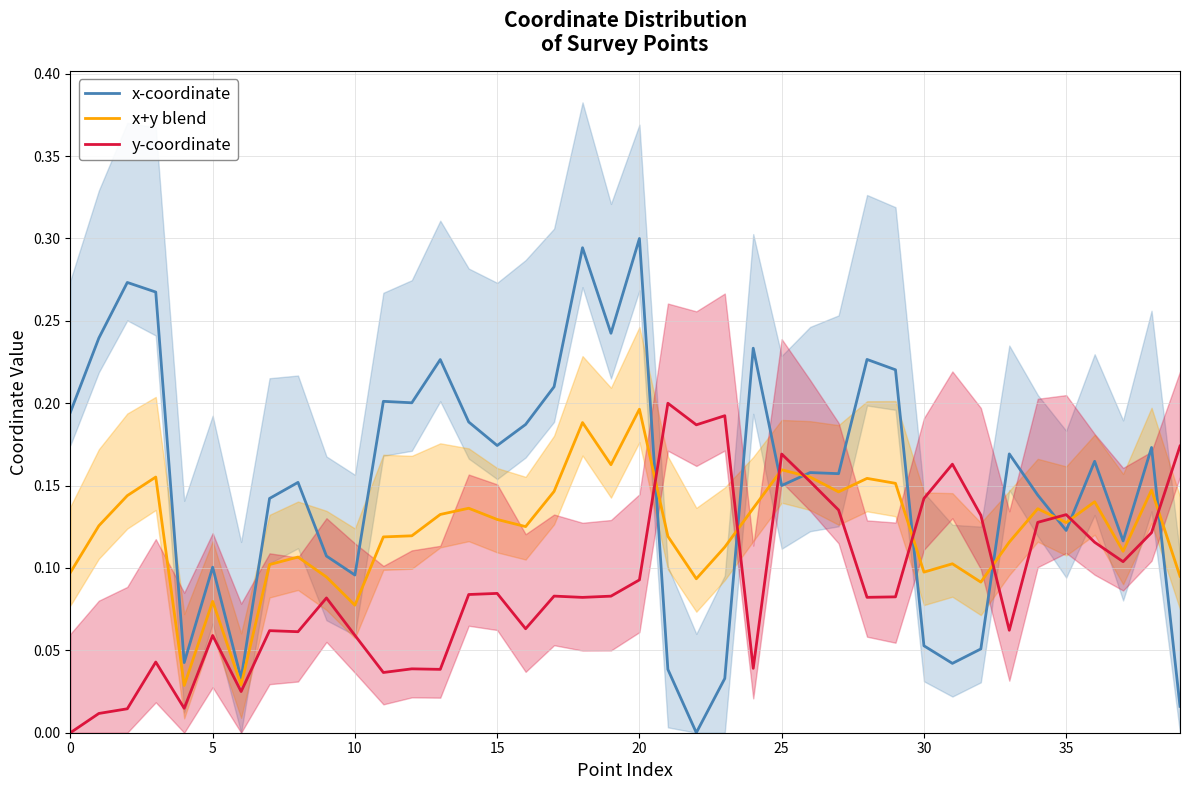

The x-coordinate series shows 0.4 at 20. True or false?

False